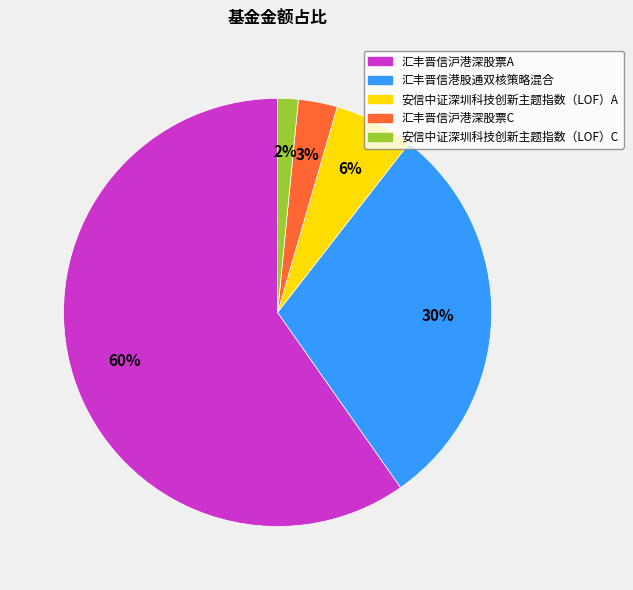

True or false: 汇丰晋信港股通双核策略混合 accounts for 30% of the total.

True